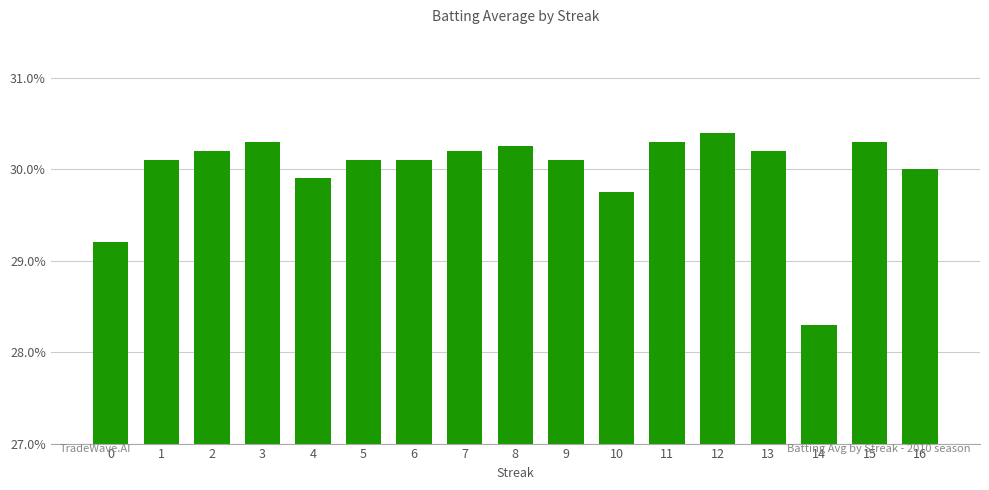

Does the chart contain stacked bars?

No